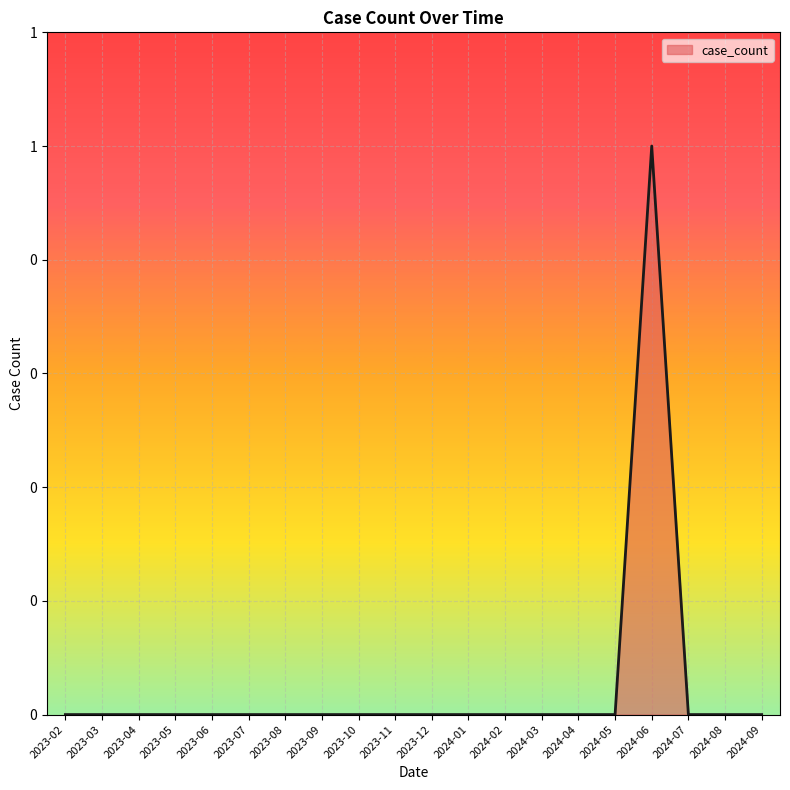

Does the chart have visible grid lines?

Yes